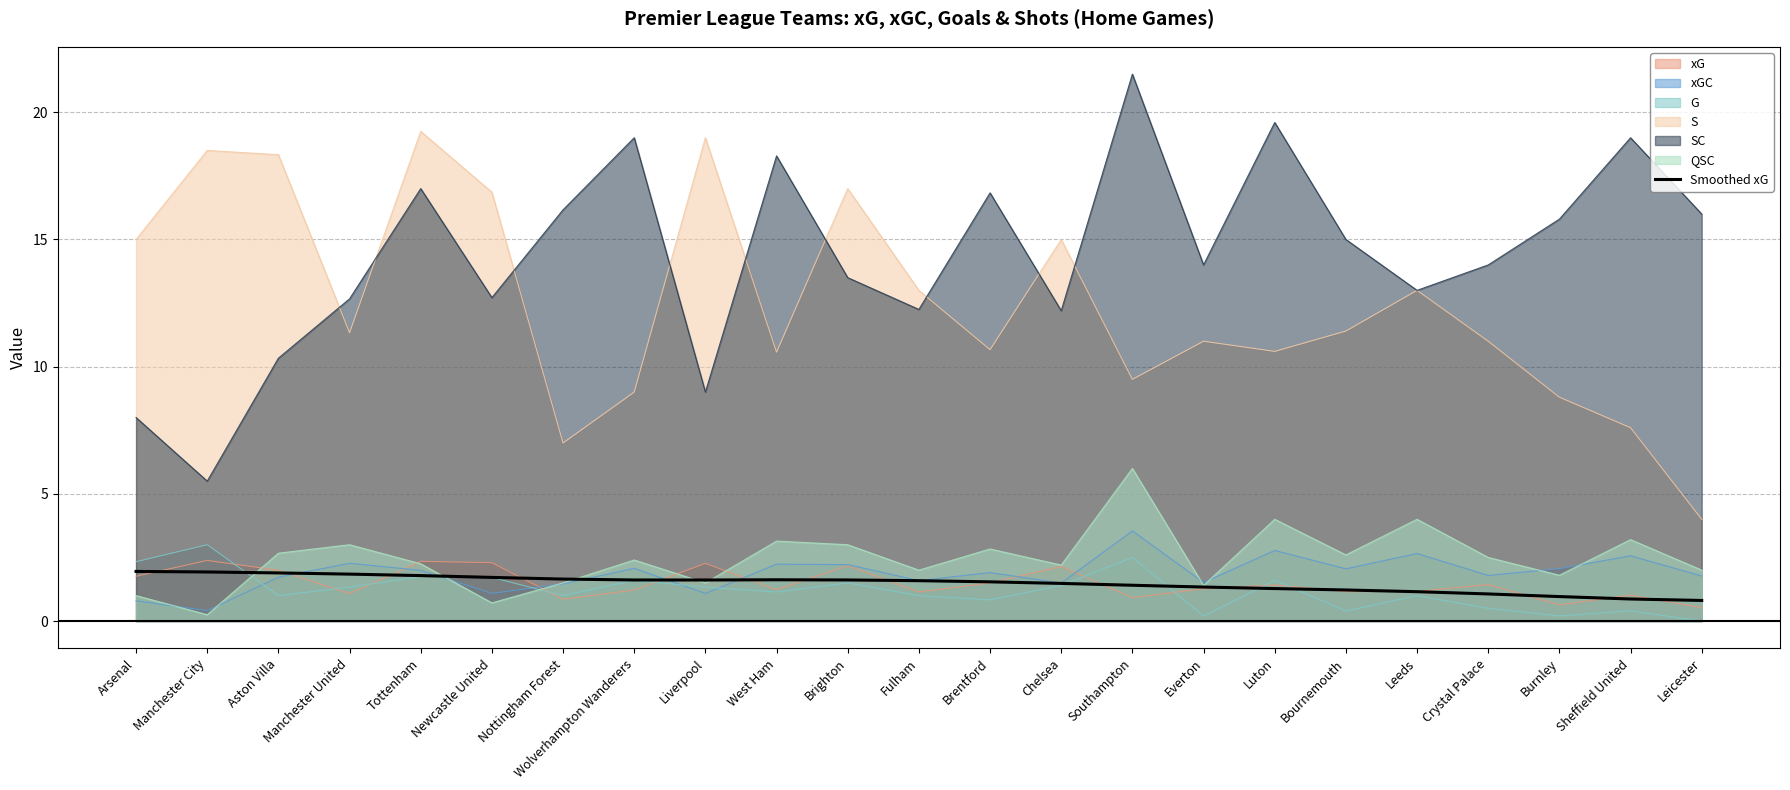

What is the label of the 8th point from the right?

Everton